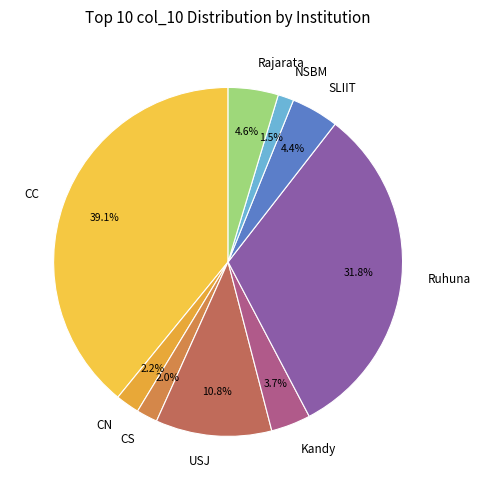

What is the ratio of the value at NSBM to the value at SLIIT?

0.3